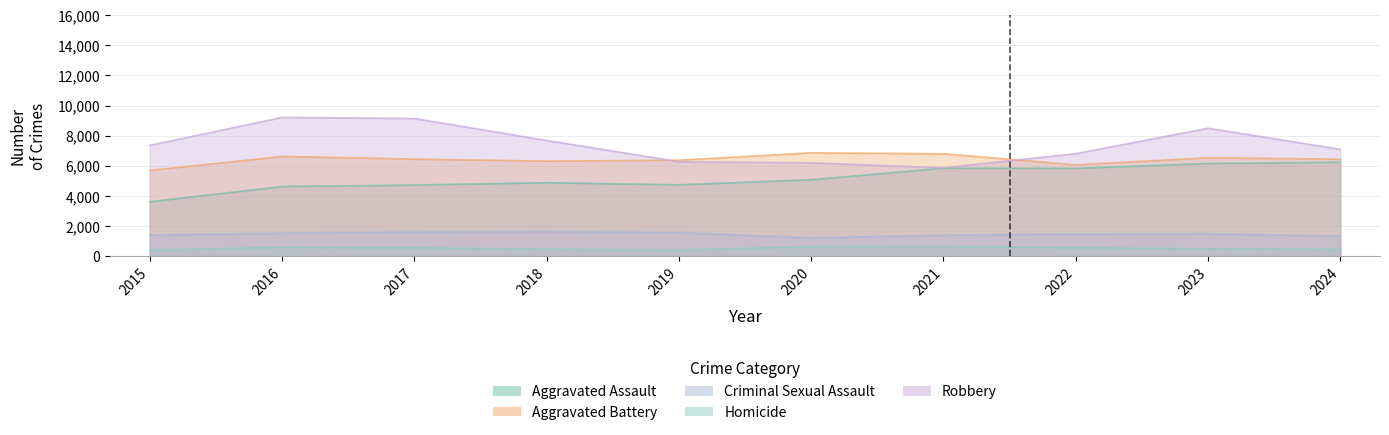

Reading left to right, list all the values displayed in this chart.

Aggravated Assault: 3620	4635	4731	4888	4744	5082	5846	5838	6159	6243
Aggravated Battery: 5702	6628	6454	6317	6381	6868	6805	6072	6540	6449
Criminal Sexual Assault: 1414	1539	1614	1640	1580	1224	1407	1485	1499	1346
Homicide: 411	606	572	476	418	647	662	576	508	460
Robbery: 7364	9218	9147	7690	6279	6207	5876	6812	8499	7101